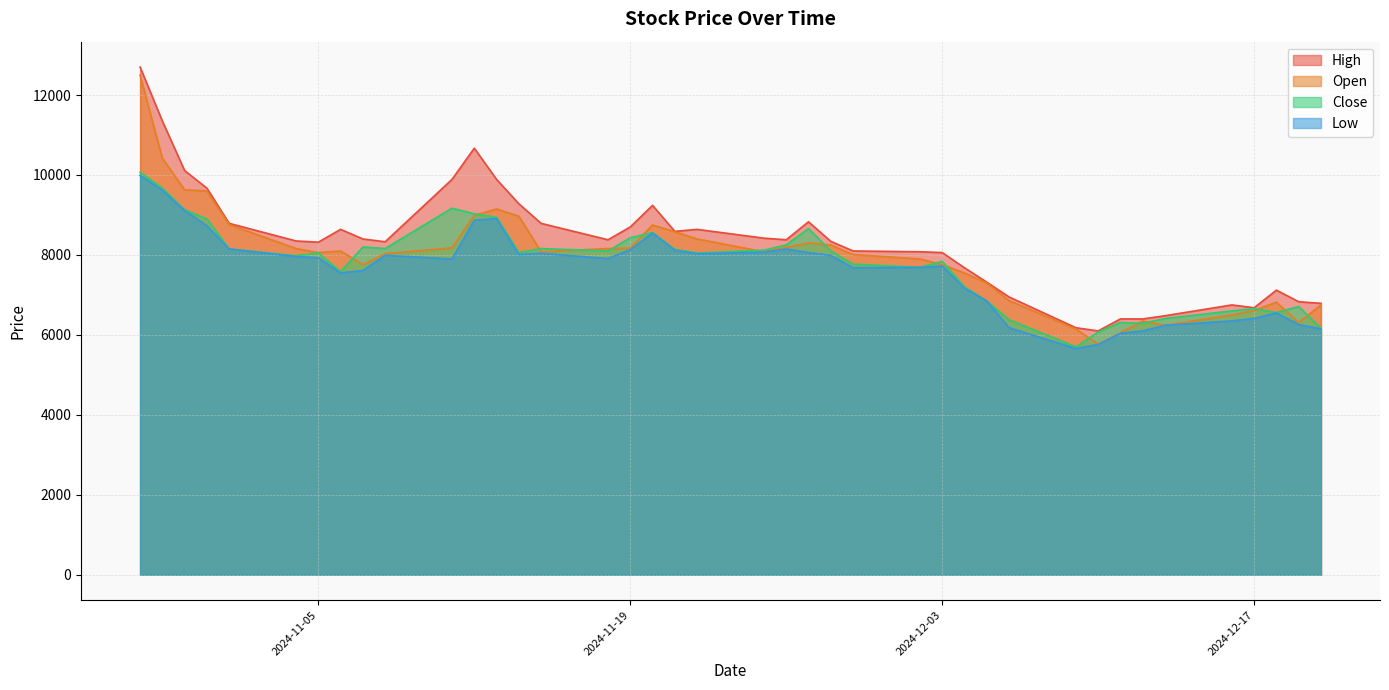

At which label is Open closest to 9135?

2024-11-13